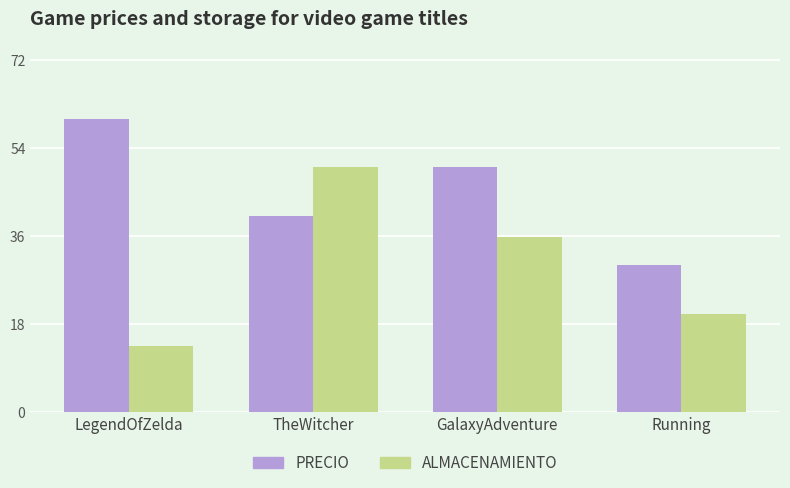

What is the total value across all series at GalaxyAdventure?

85.8